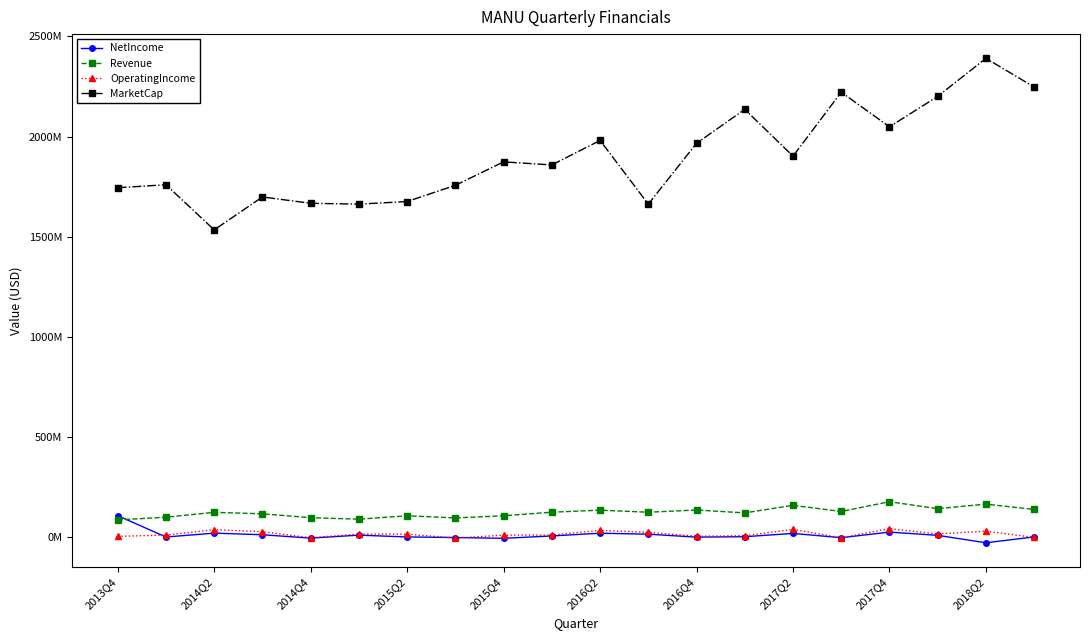

What are all the series names shown in the legend?

NetIncome, Revenue, OperatingIncome, MarketCap